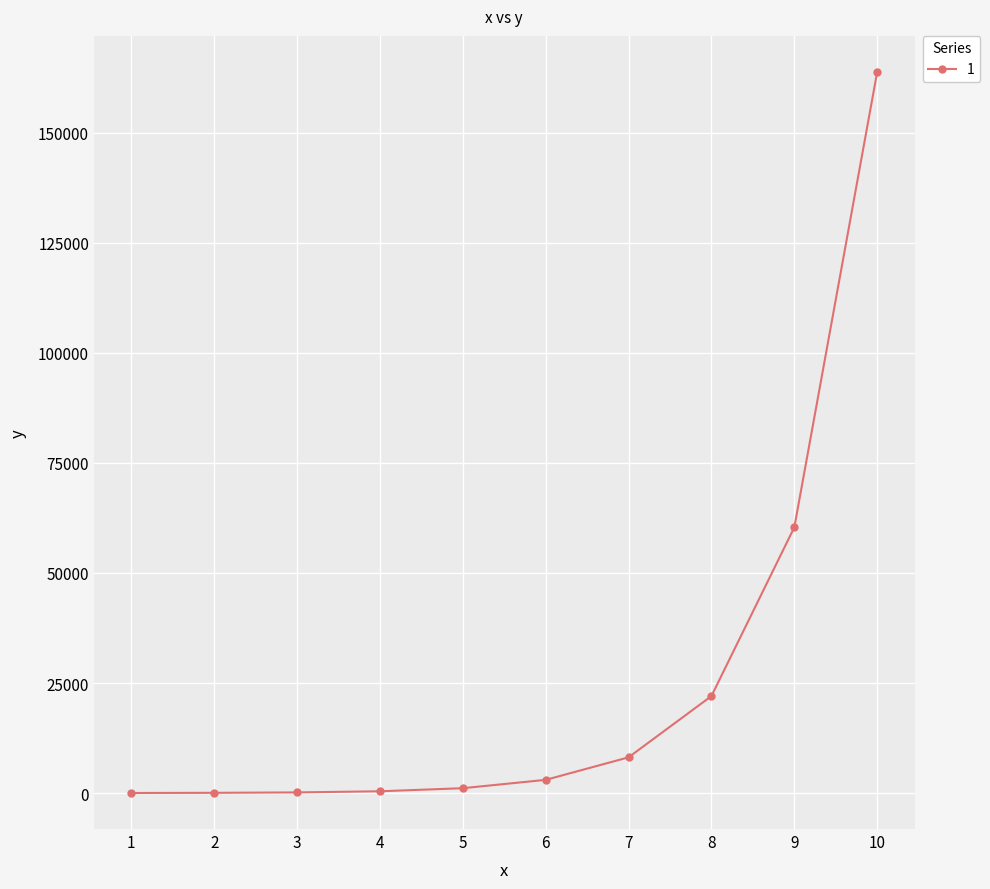

What is the greatest value displayed?

163817.1